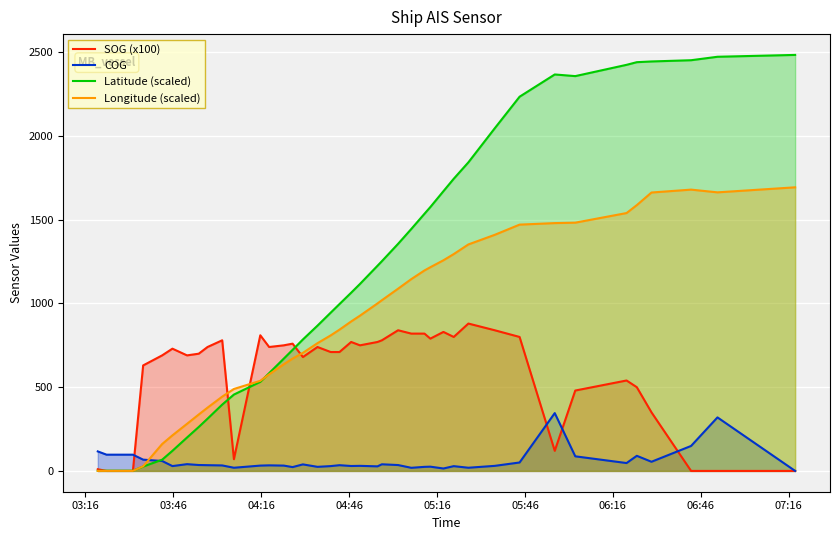

Which series has the largest total across all categories?

Latitude (scaled)